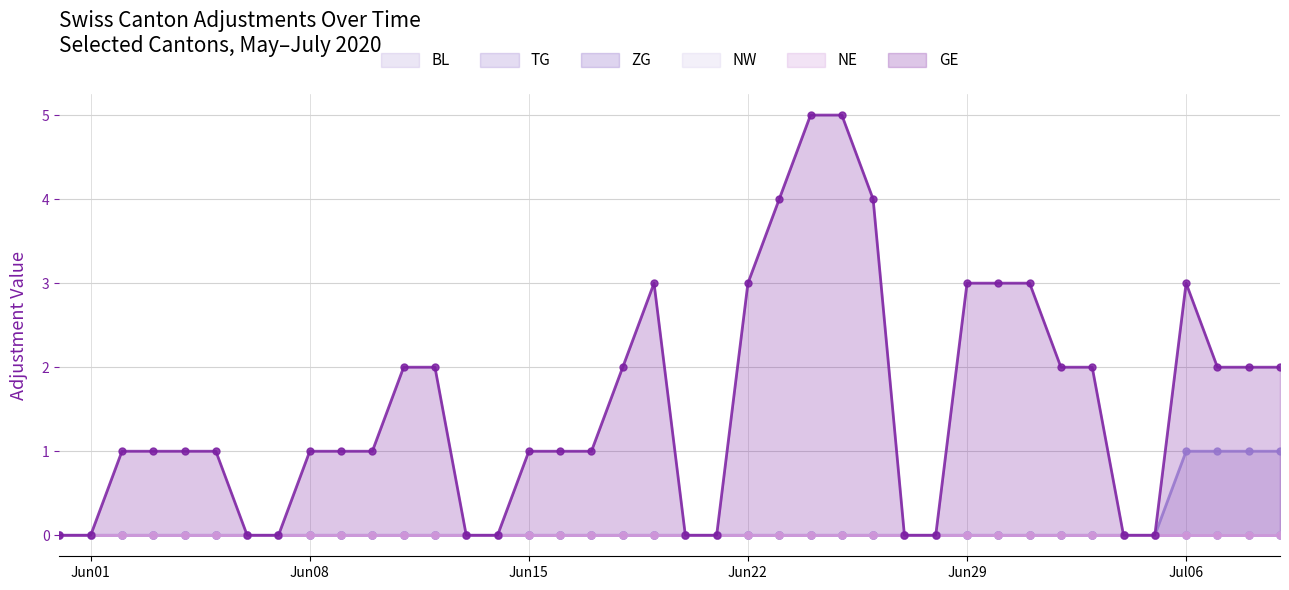

Does the chart display data point markers on the line(s)?

Yes